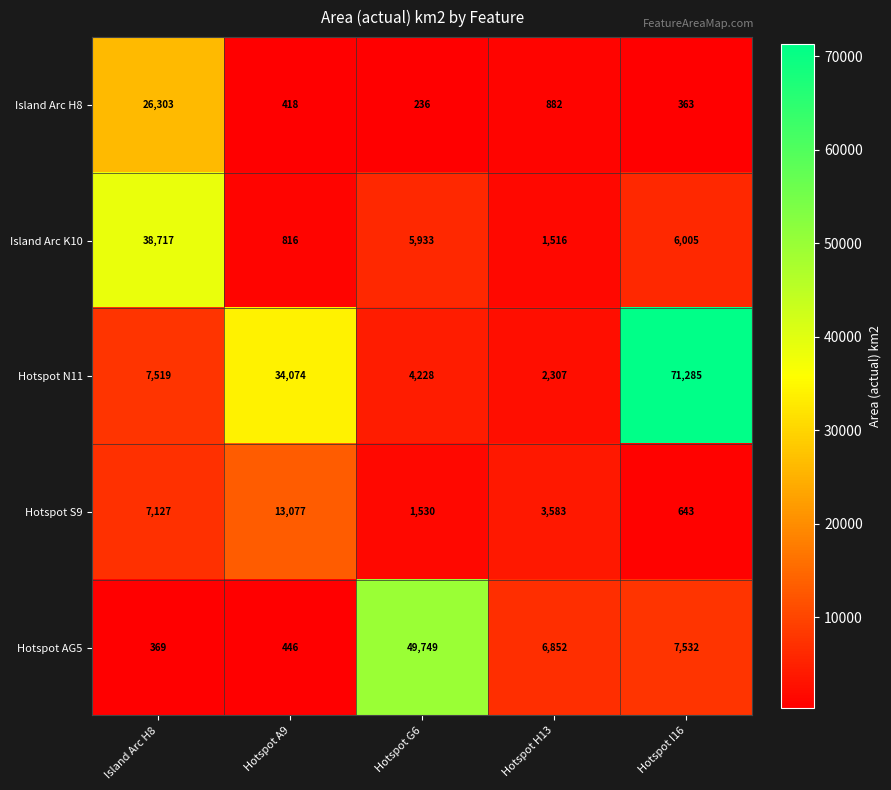

List the series in order of their peak value, lowest first.

Hotspot S9, Island Arc H8, Island Arc K10, Hotspot AG5, Hotspot N11